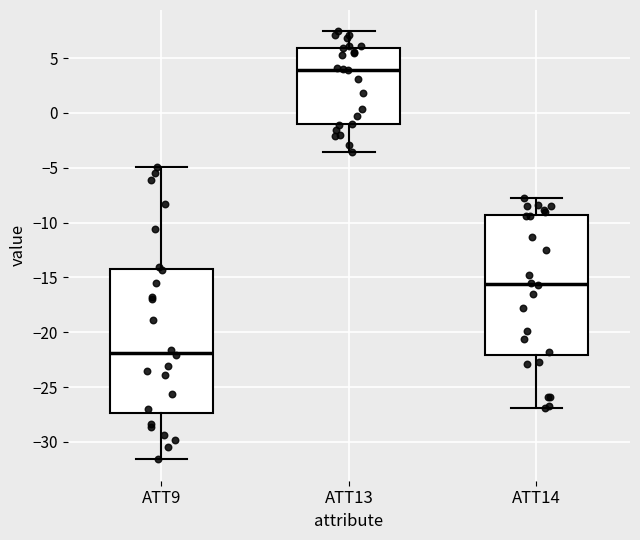

Reading left to right, read every box against the y-axis: the position of its median line, the range the box covers, and the ends of its whiskers. The values are not printed on the chart, so give them approximately, as read against the axis.

ATT9: median -22.0, box -27.5 to -14.0, whiskers -31.5 to -5.0
ATT13: median 4.0, box -1.0 to 6.0, whiskers -3.5 to 7.5
ATT14: median -15.5, box -22.0 to -9.5, whiskers -27.0 to -7.5